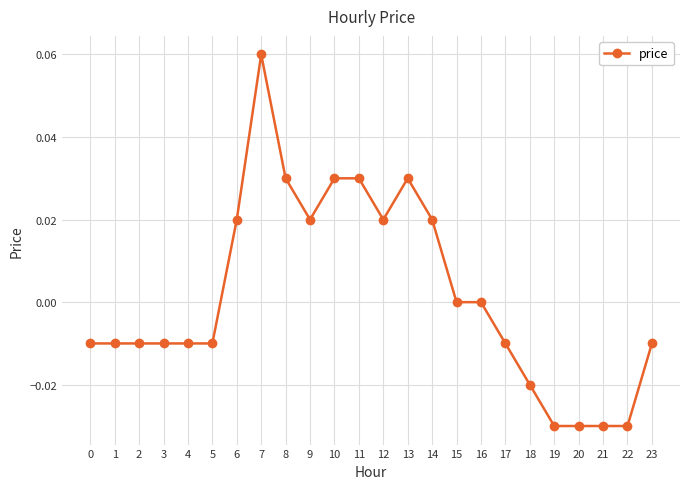

Does the chart have visible grid lines?

Yes